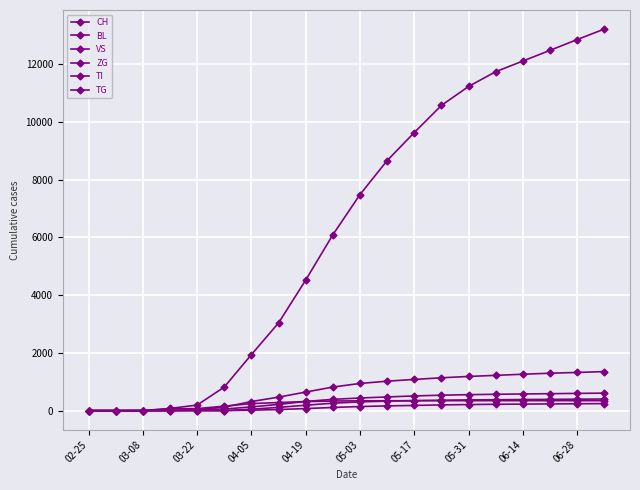

How many lines are shown in the chart?

6